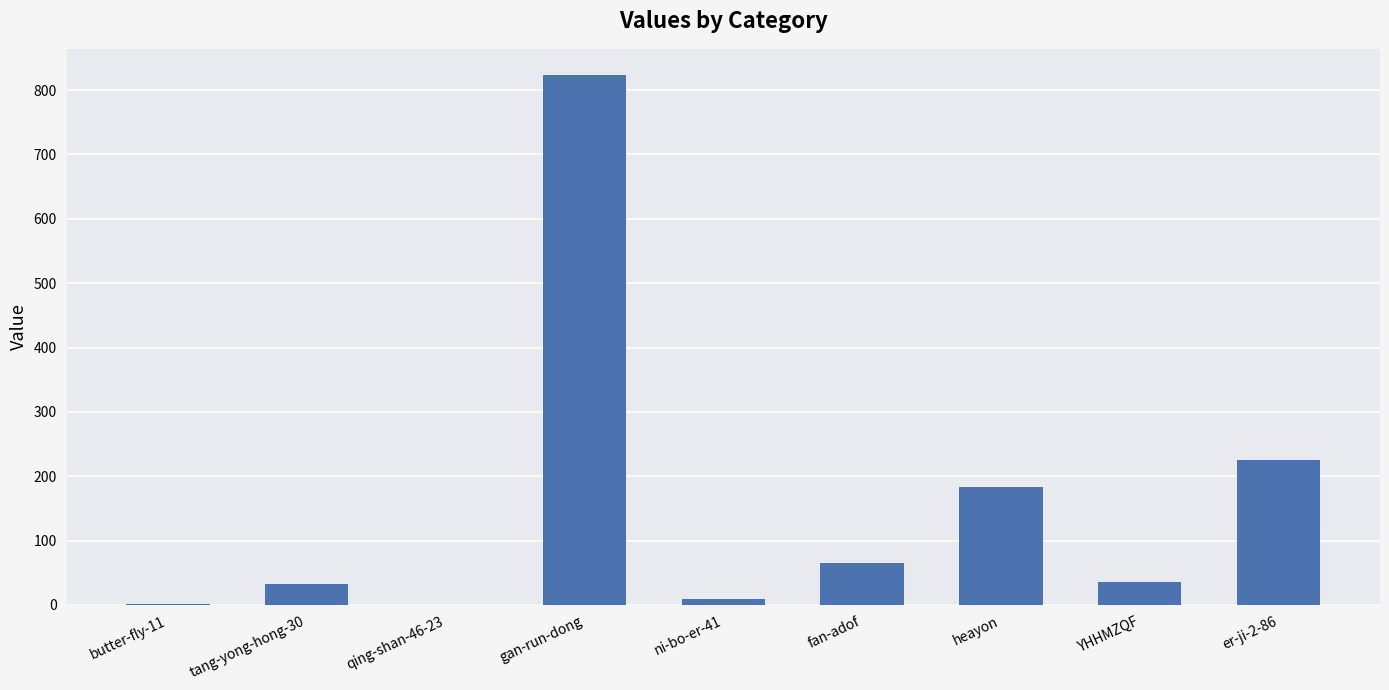

Which label corresponds to the largest value in the chart?

gan-run-dong